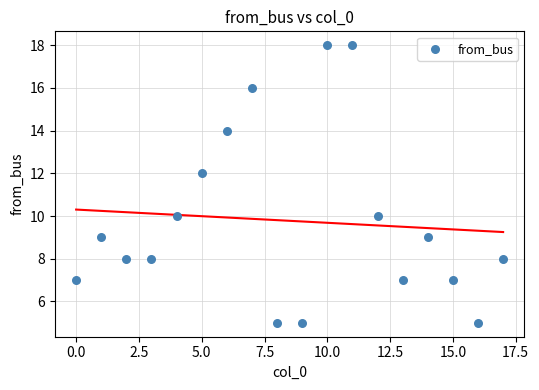

What is the range of Y values (max minus min)?

13